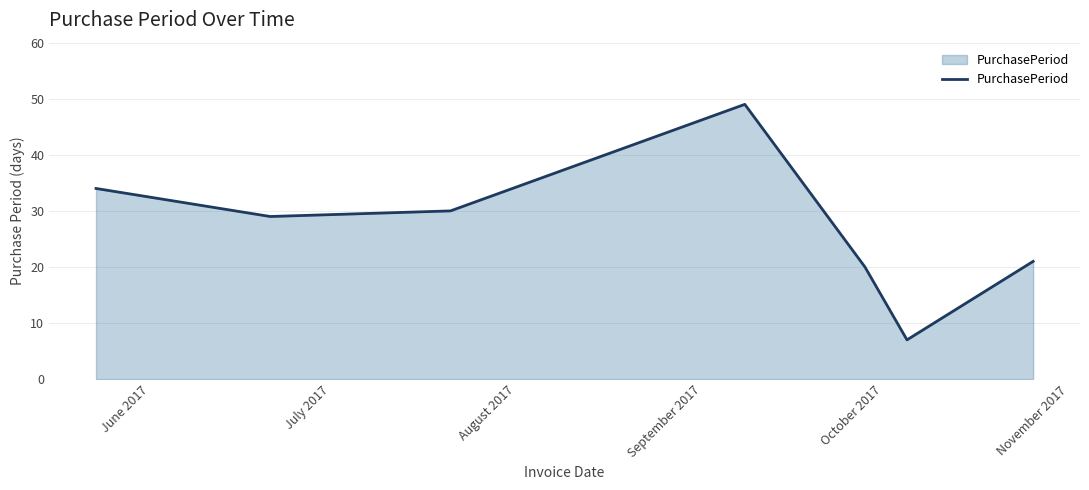

How many interior local valleys (lower than both neighbors) does the data have?

2